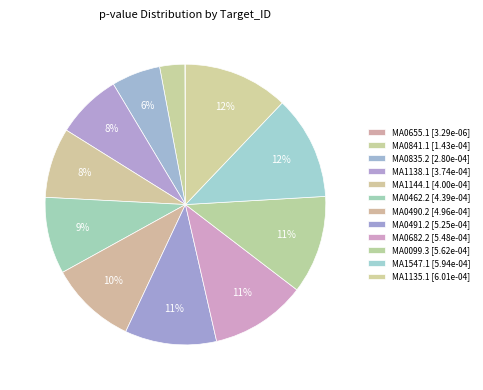

Between MA0490.2 and MA0841.1, which is larger?

MA0490.2